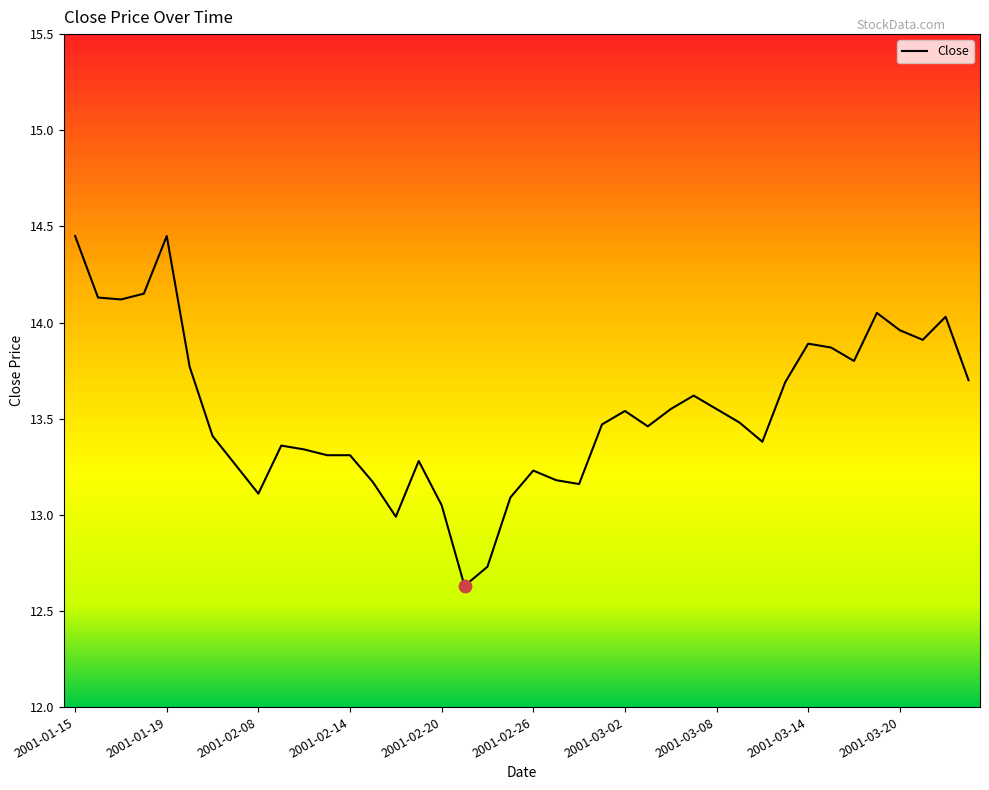

What is the minimum value shown in the chart?

12.6